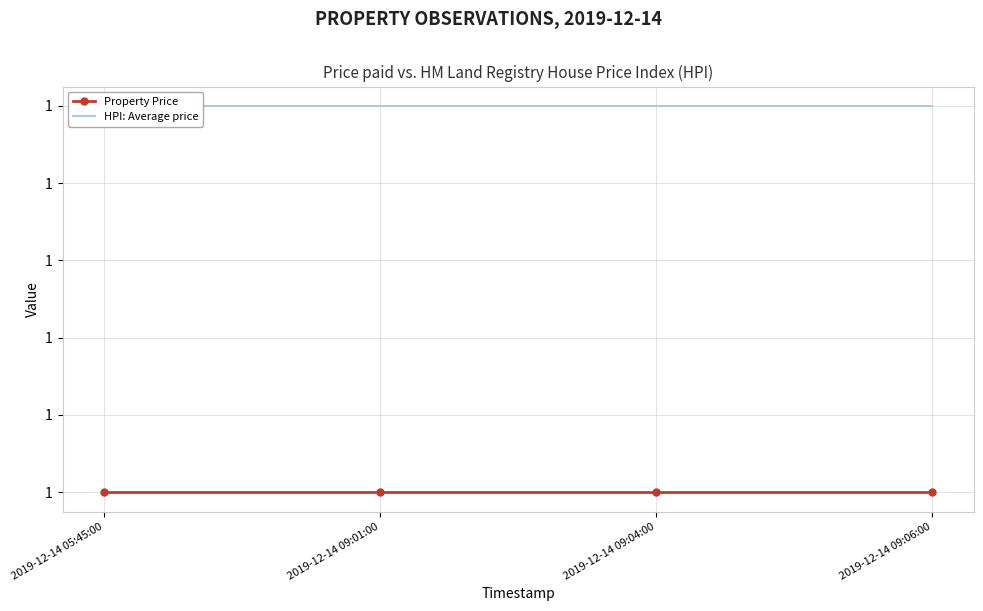

At 2019-12-14 09:04:00, list the series in order from largest to smallest.

HPI: Average price, Property Price